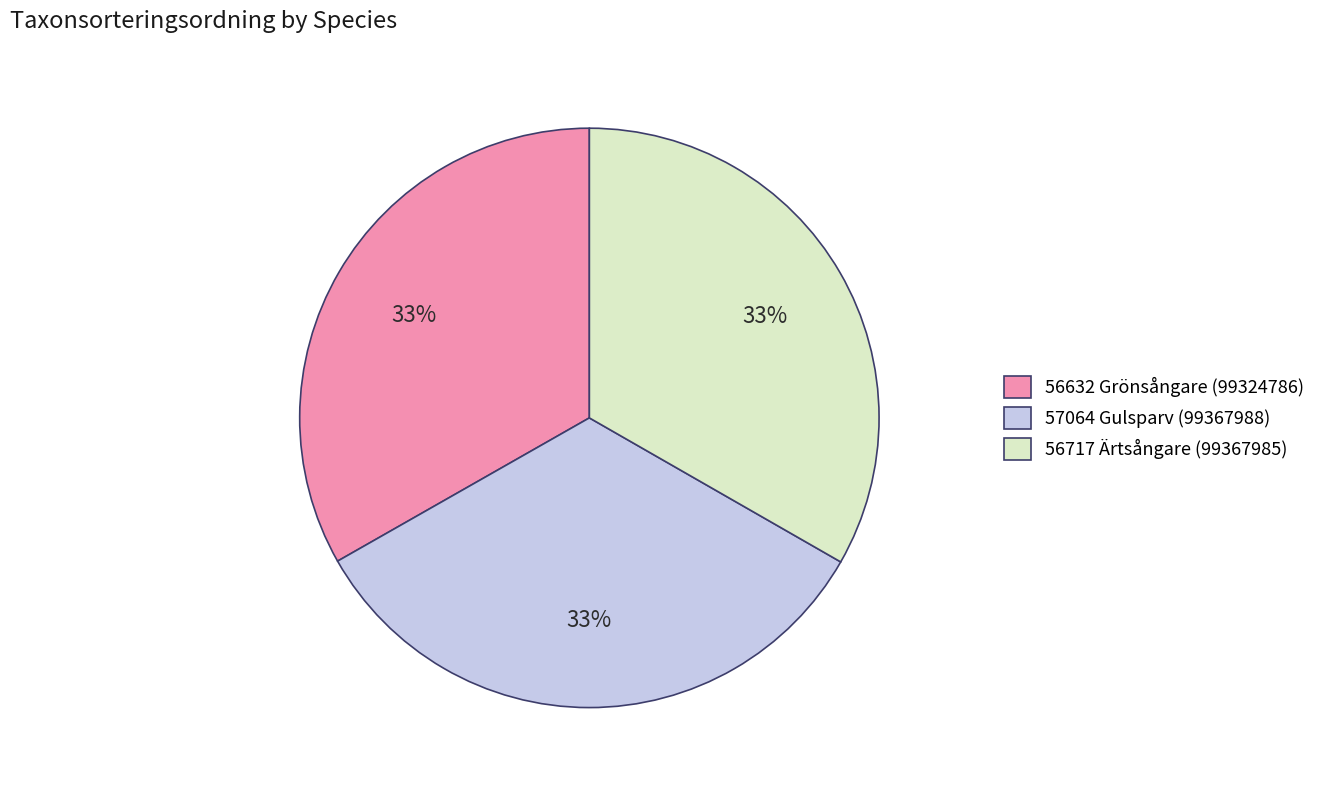

True or false: 57064 Gulsparv (99367988) accounts for 33% of the total.

True